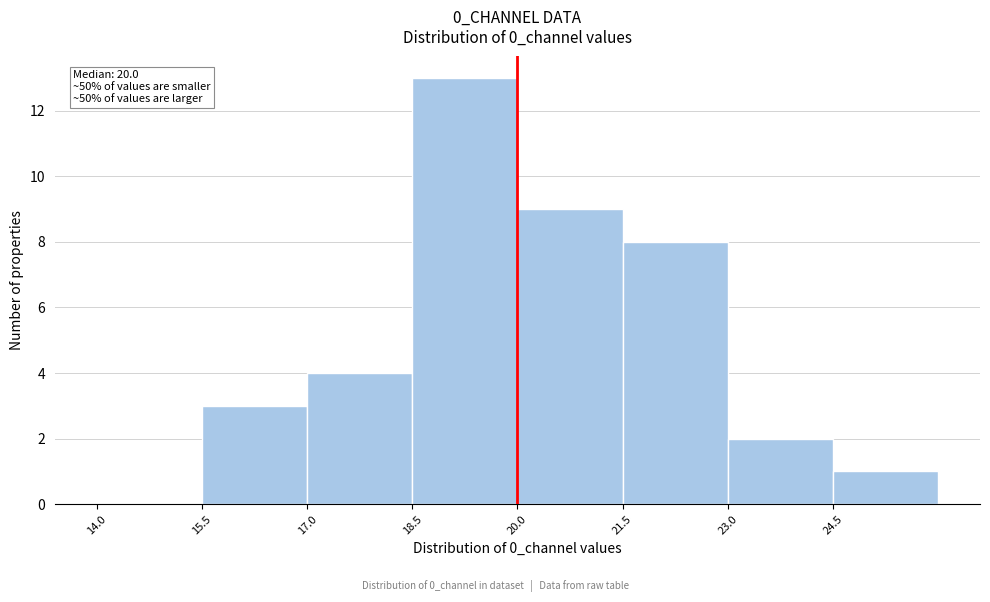

Which range on the x-axis has the tallest bar?

18.5 to 20.0